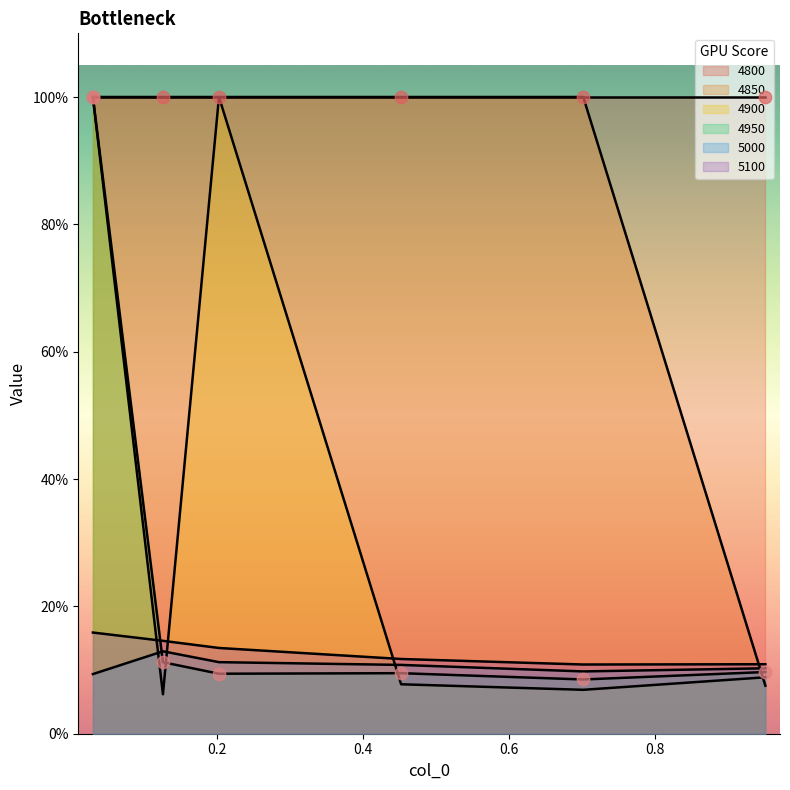

Which series reaches the minimum Y coordinate?

4900